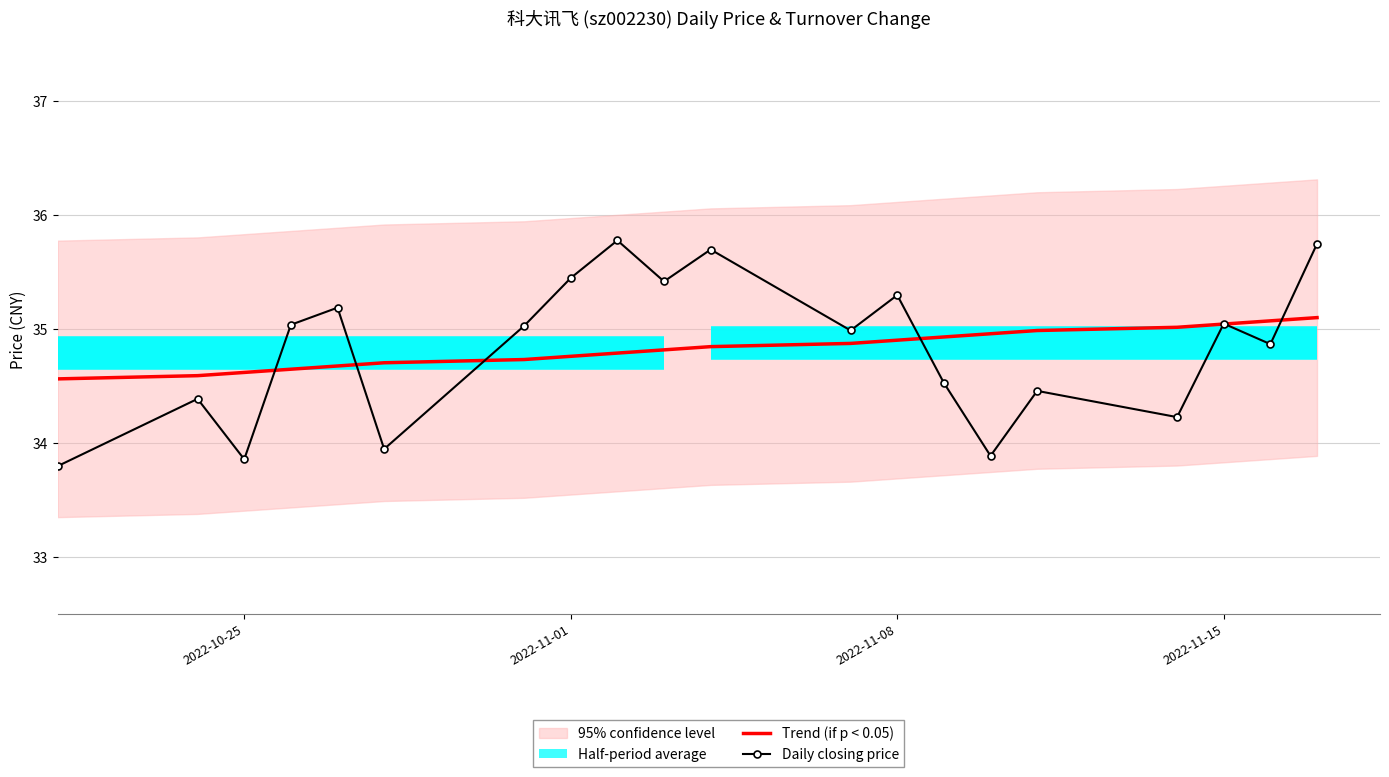

What is the maximum value for Daily closing price?

35.8